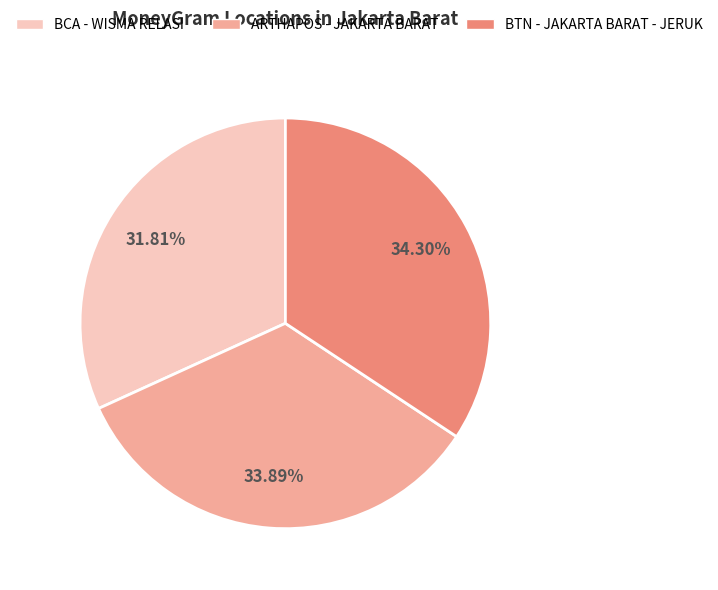

Which has a higher value, ARTHAPOS - JAKARTA BARAT or BCA - WISMA RELASI?

ARTHAPOS - JAKARTA BARAT